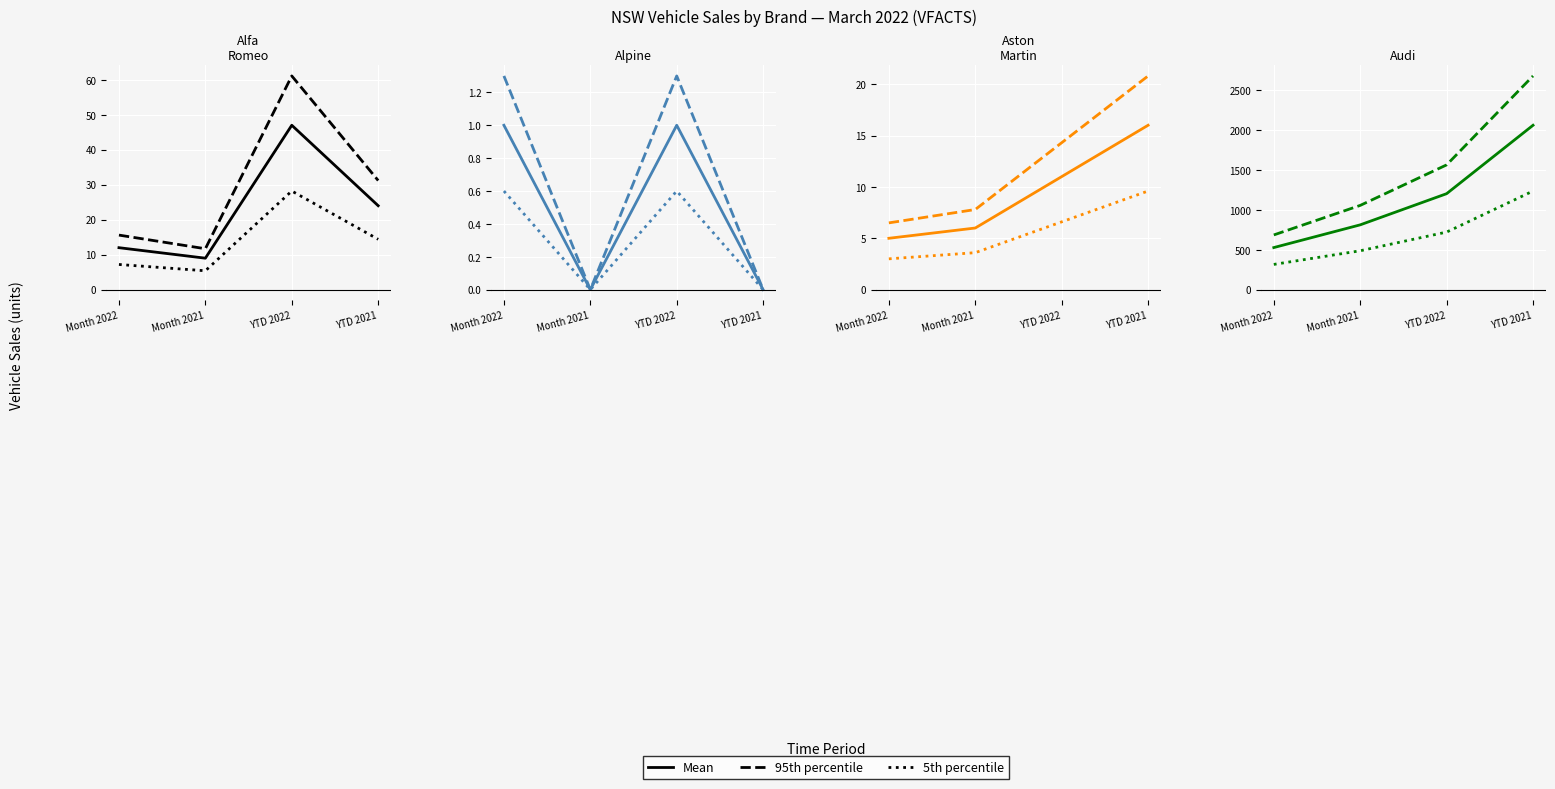

How many data points in 5th percentile are above 722?

2